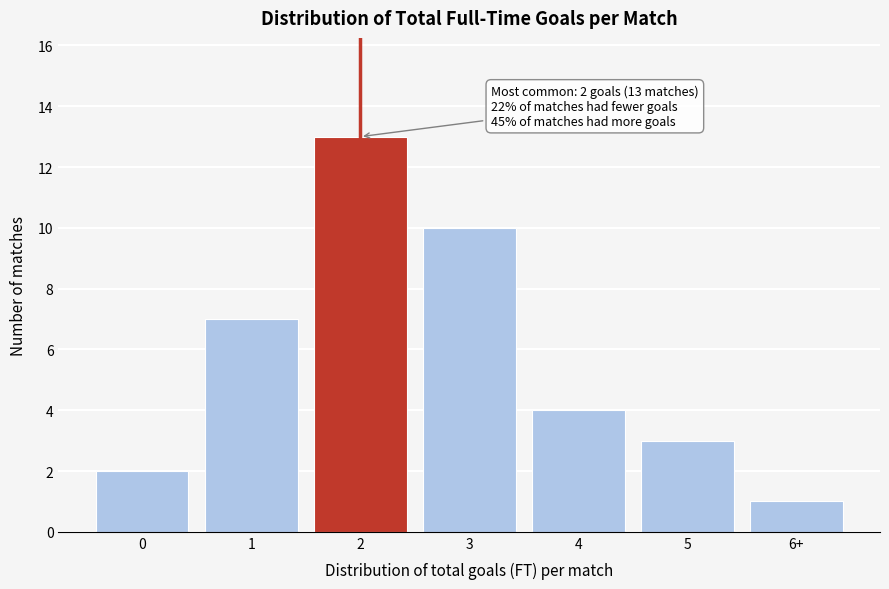

Reading right to left, what are all the values shown in this chart?

6+=1	5=3	4=4	3=10	2=13	1=7	0=2